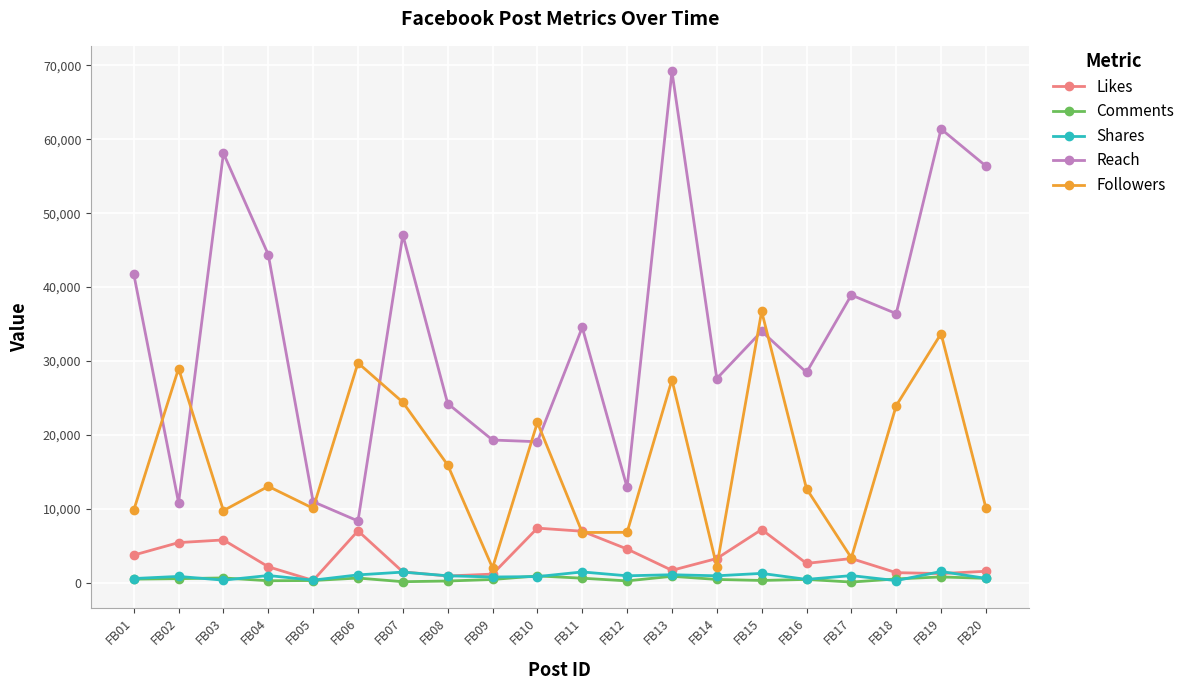

What is the difference between the maximum and minimum values in the Likes series?

7081